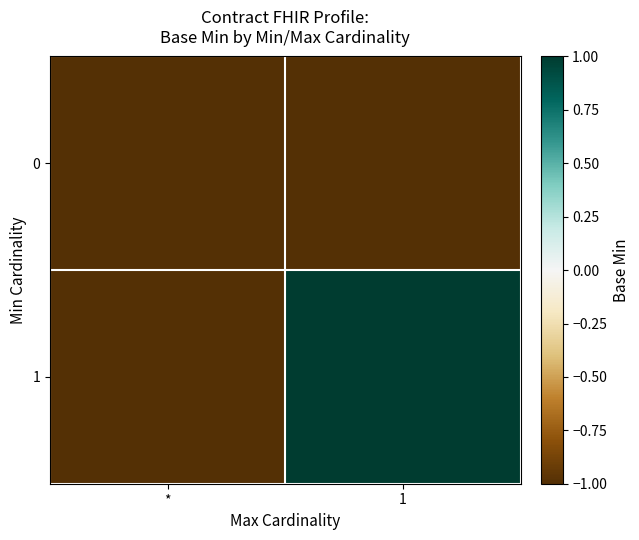

List the series in order of their peak value, highest first.

1, 0